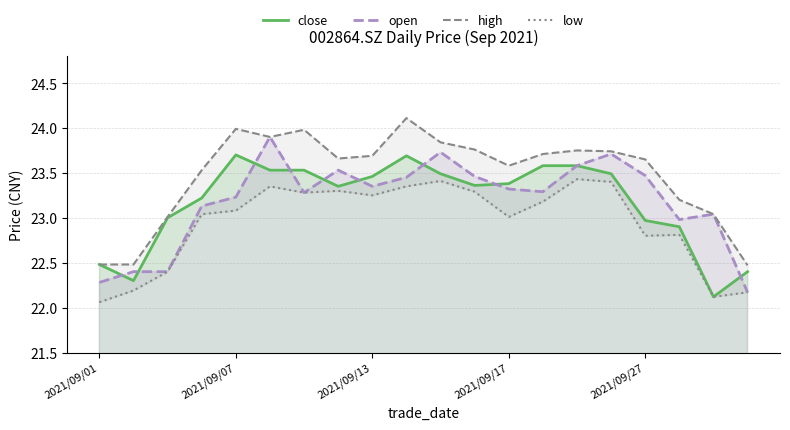

What is the approximate value of high at 10?

23.8